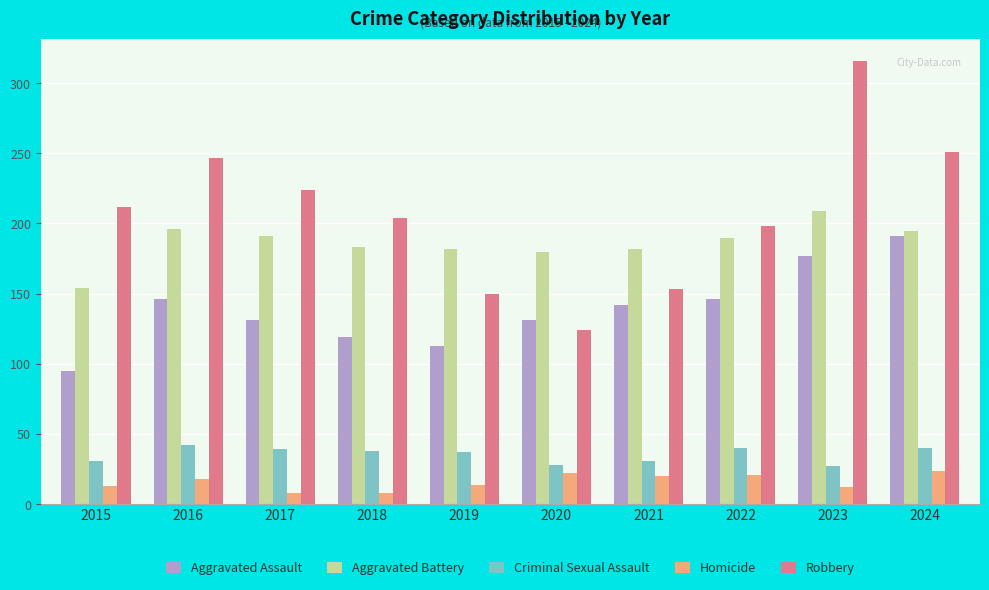

List the labels in order of Robbery value, largest first.

2023, 2024, 2016, 2017, 2015, 2018, 2022, 2021, 2019, 2020